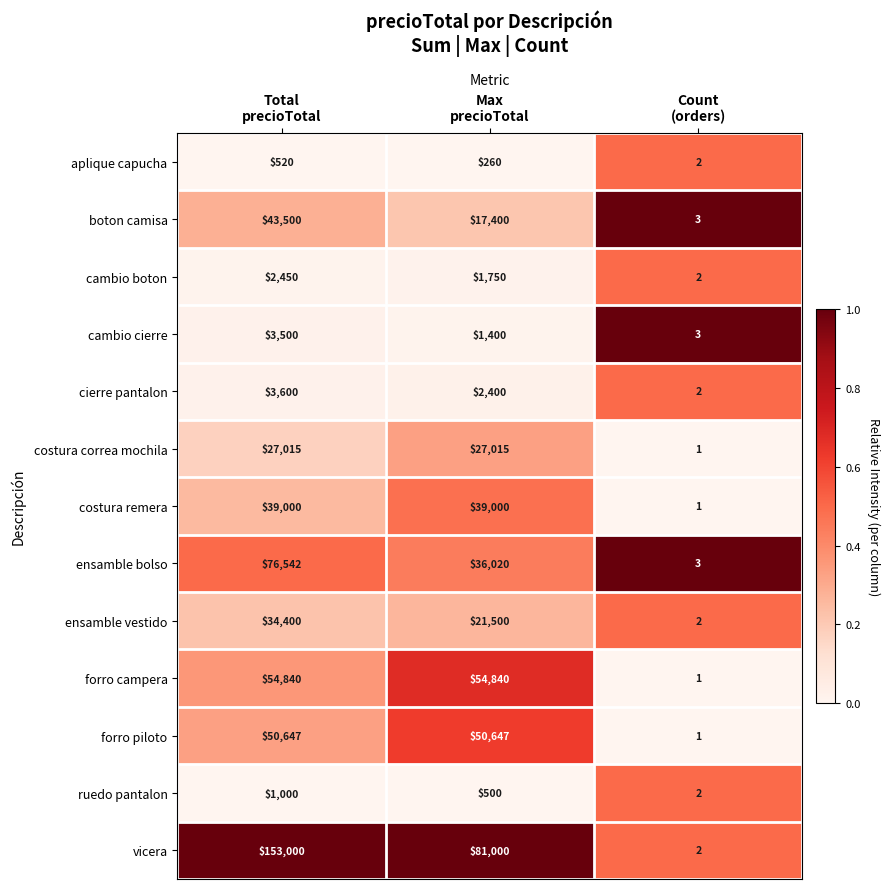

Which series has the largest total across all categories?

vicera